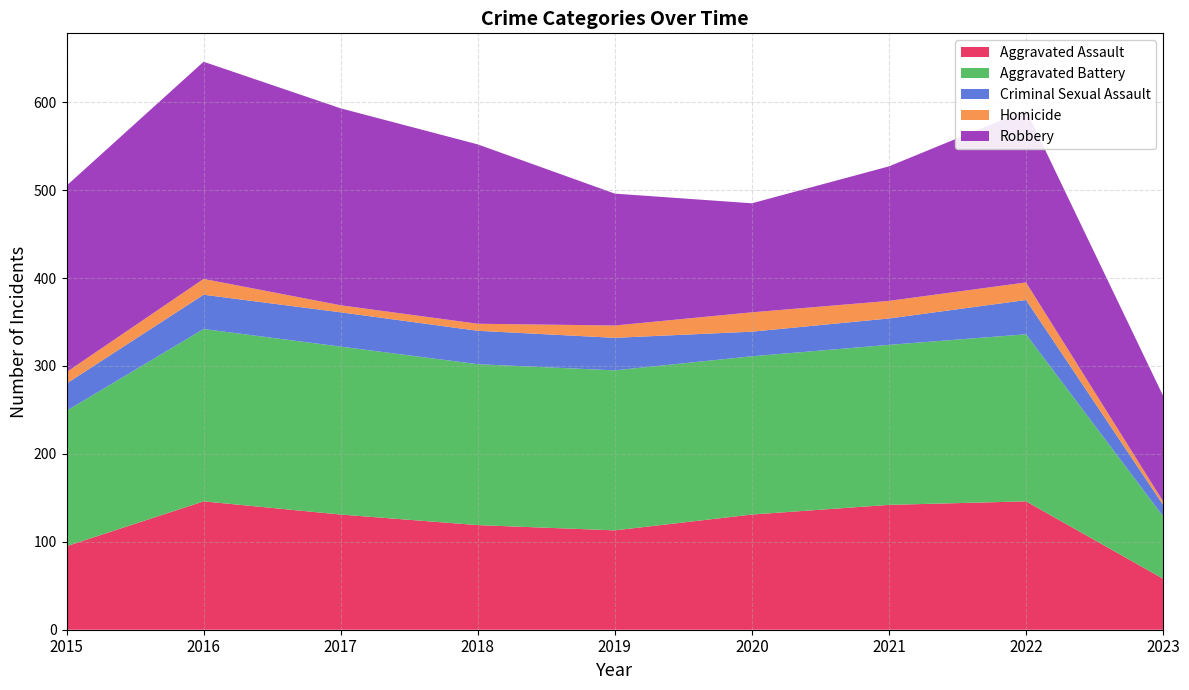

Reading right to left, transcribe all the data shown in this chart.

Aggravated Assault: 2023=58	2022=146	2021=142	2020=131	2019=113	2018=119	2017=131	2016=146	2015=95
Aggravated Battery: 2023=71	2022=190	2021=182	2020=180	2019=182	2018=183	2017=191	2016=196	2015=154
Criminal Sexual Assault: 2023=13	2022=39	2021=30	2020=28	2019=37	2018=38	2017=39	2016=39	2015=31
Homicide: 2023=4	2022=20	2021=20	2020=22	2019=14	2018=8	2017=8	2016=18	2015=13
Robbery: 2023=120	2022=196	2021=153	2020=124	2019=150	2018=204	2017=224	2016=247	2015=212